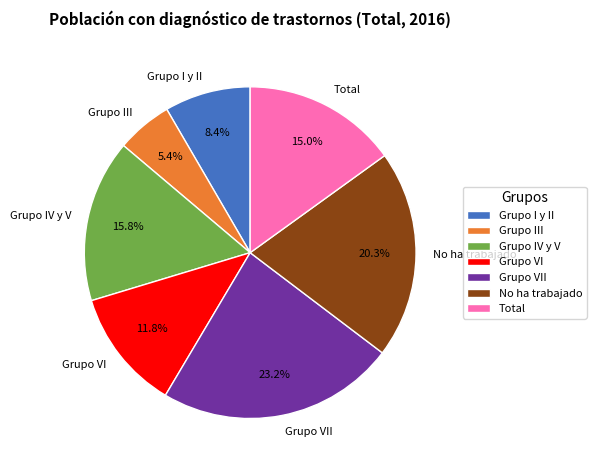

How many segments does this pie chart have?

7